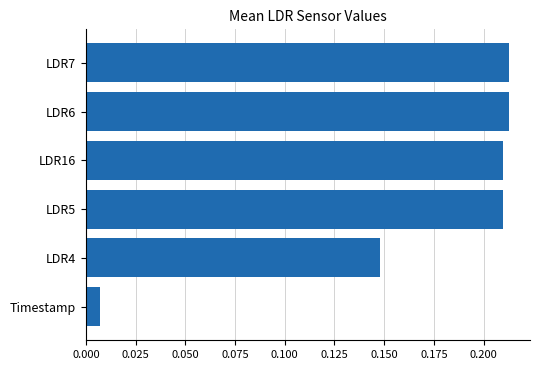

The value at LDR6 is 0.3. True or false?

False